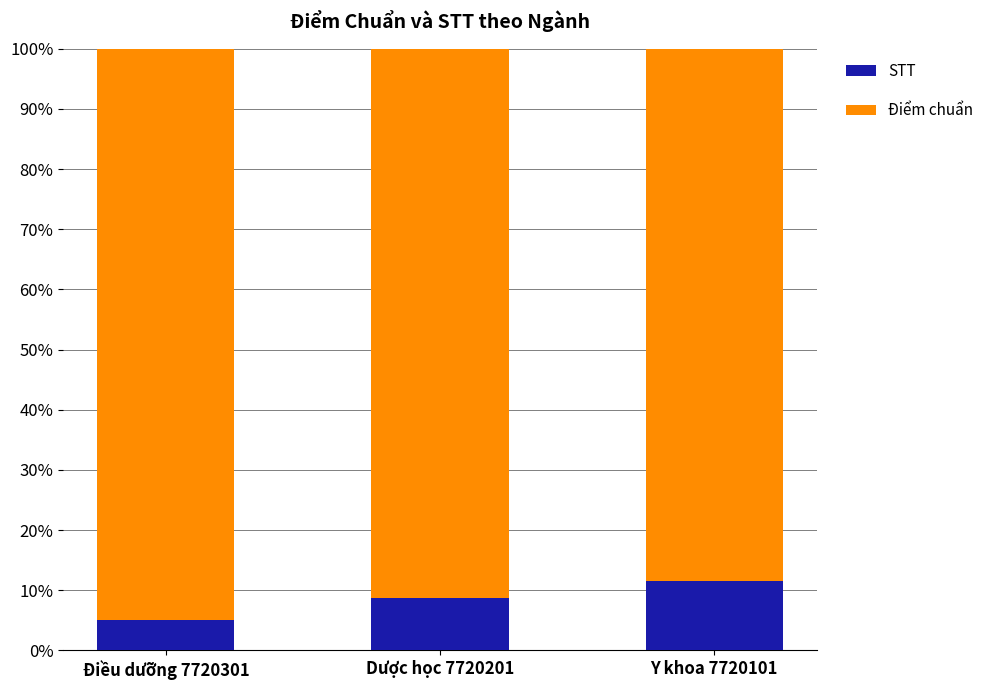

What is the total value across all series at Điều dưỡng 7720301?

100.0